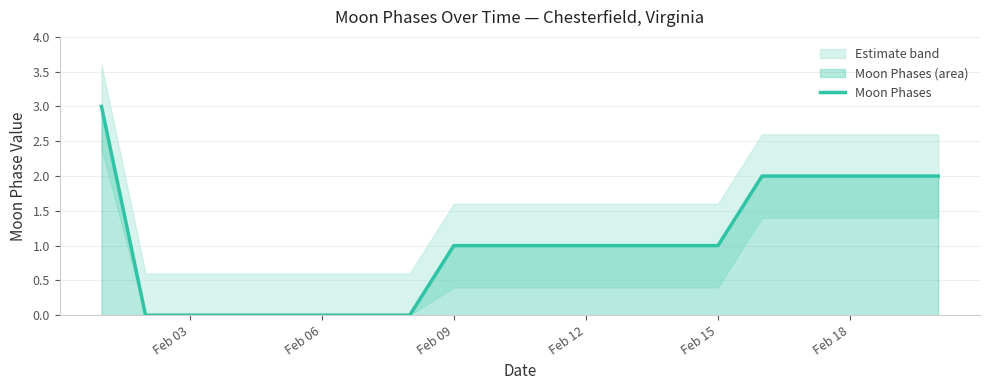

How many lines are shown in the chart?

1